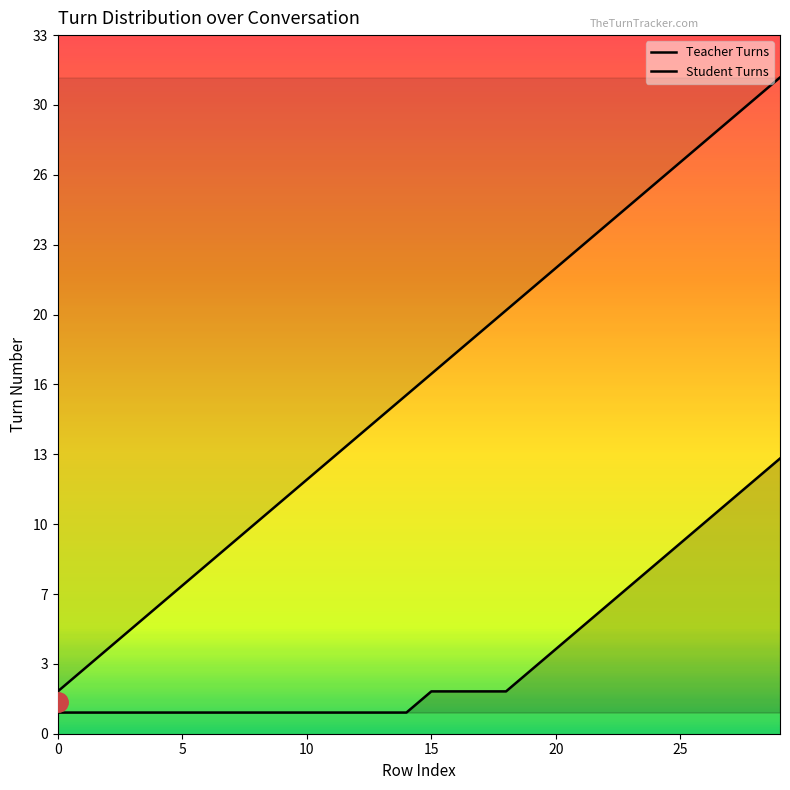

At which category is the sum across all series the highest?

29